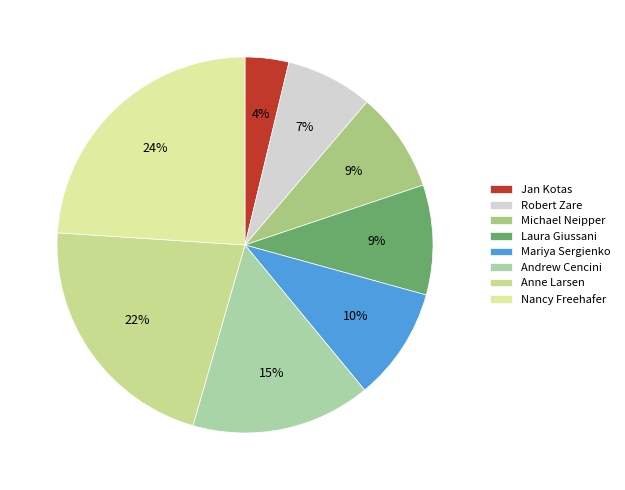

How many slices are in this pie chart?

8